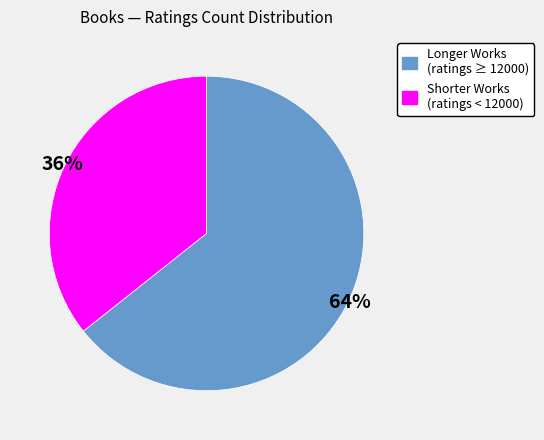

Is there a majority slice in this chart?

Yes